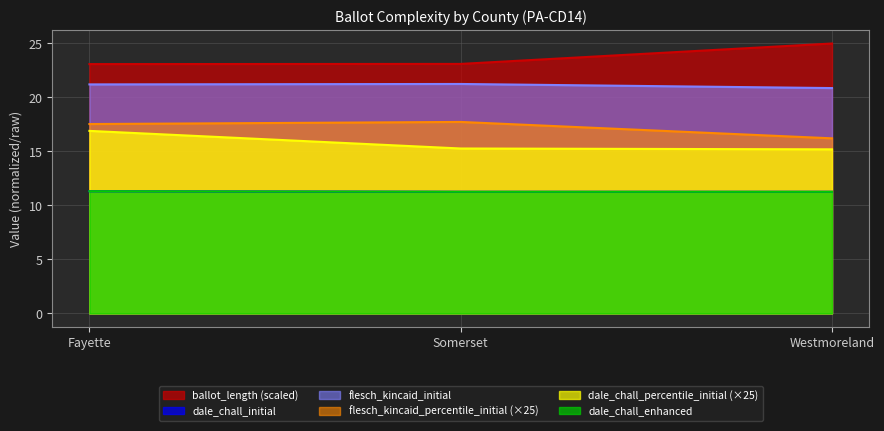

What is the sum of all flesch_kincaid_initial values?

63.3